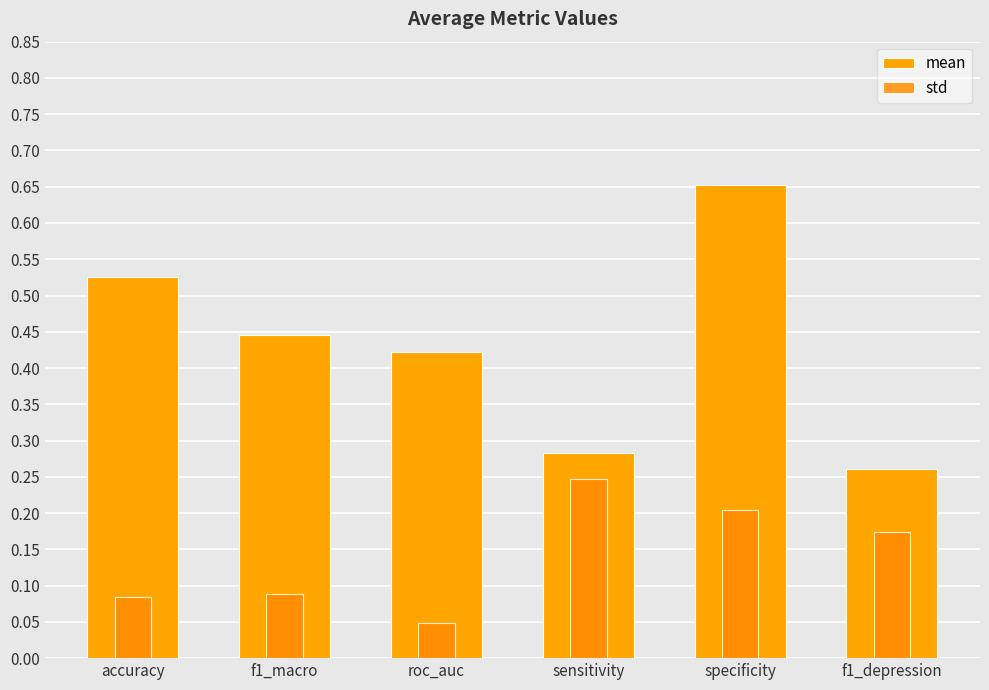

Which series has the widest spread of values?

mean